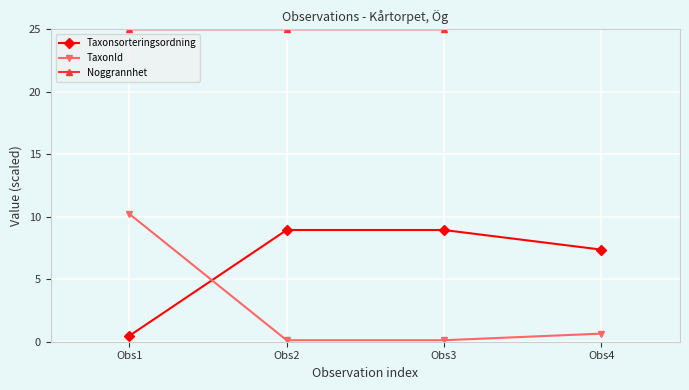

True or false: Noggrannhet has a value of 15.6 at Obs3.

False